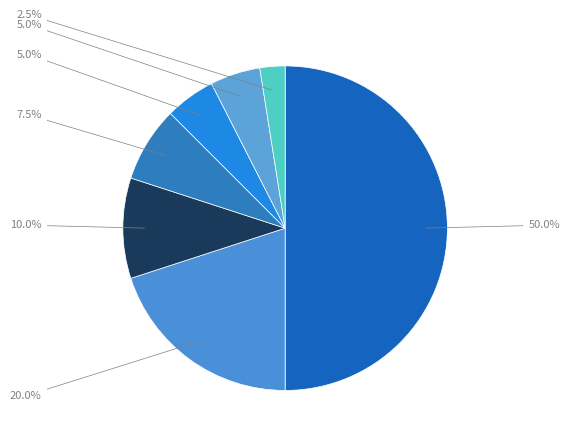

How many slices are in this pie chart?

7